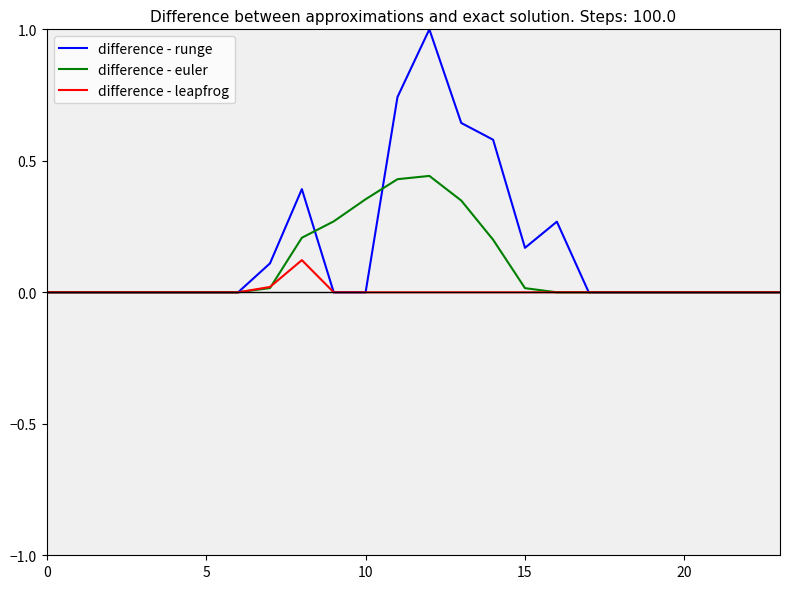

Rank the series by their average value, from highest to lowest.

difference - runge, difference - euler, difference - leapfrog